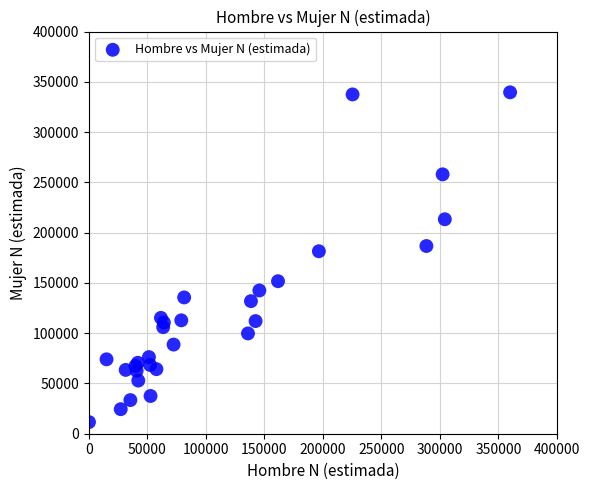

What Y value in the scatter plot is closest to 175566?

181483